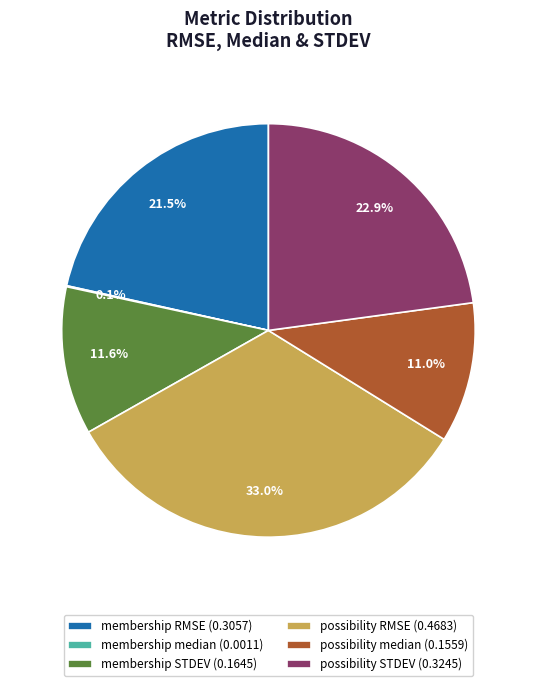

Between possibility STDEV (0.3245) and membership STDEV (0.1645), which is larger?

possibility STDEV (0.3245)